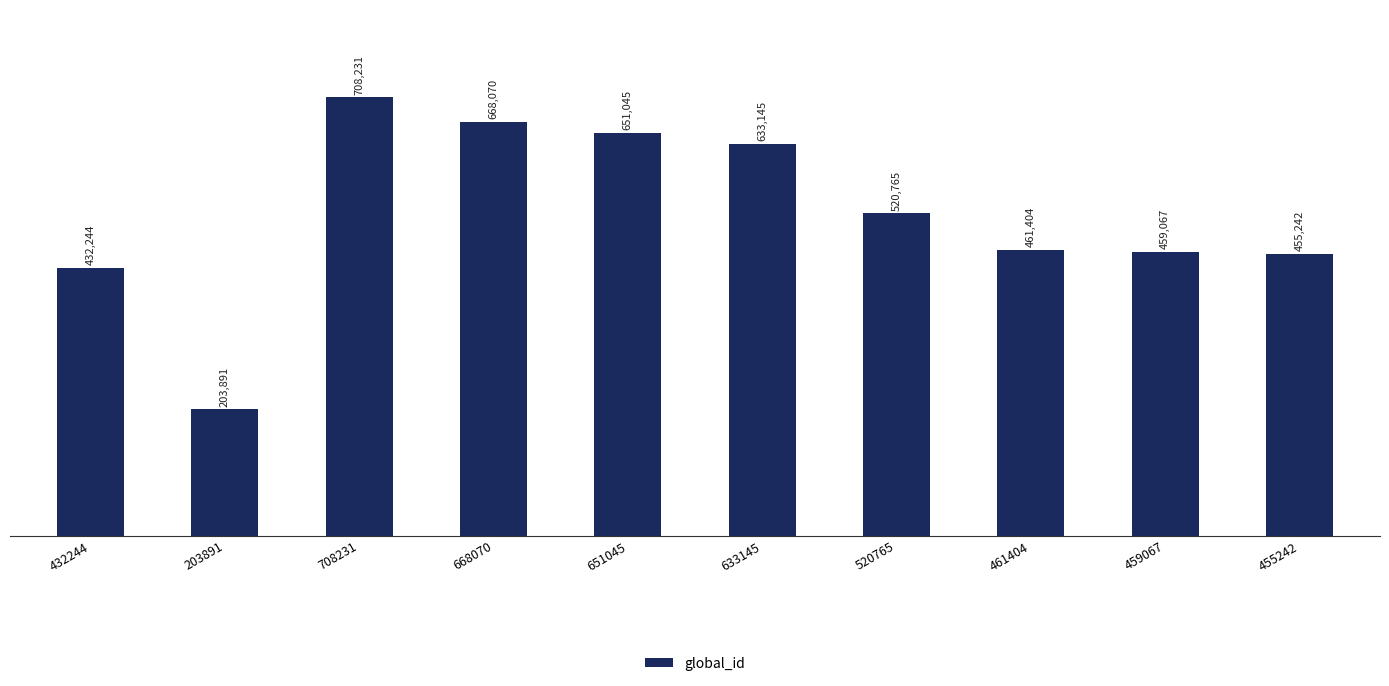

What is the ratio of the value at 455242 to the value at 651045?

0.7